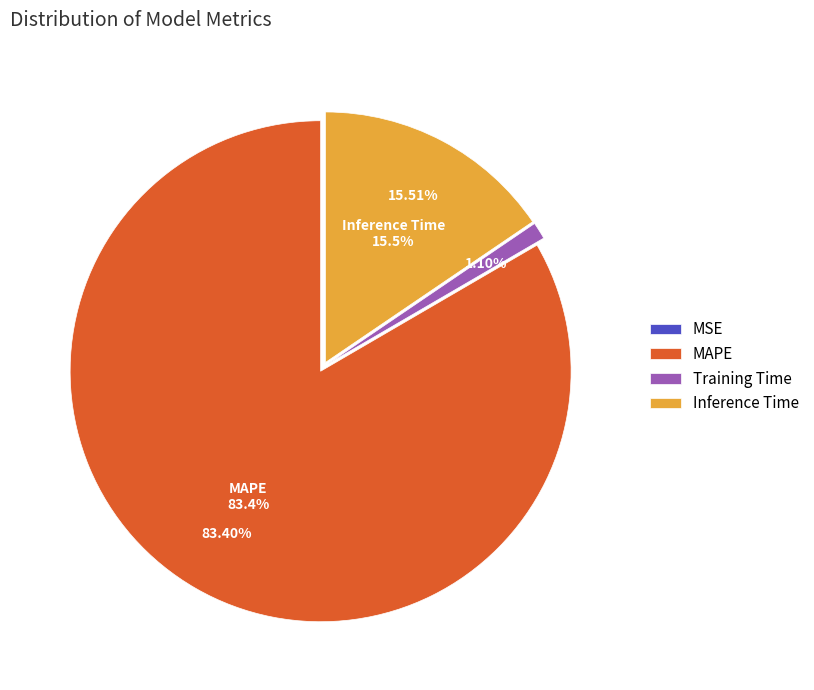

Do Inference Time and SMAPE together represent more than half of the pie?

No